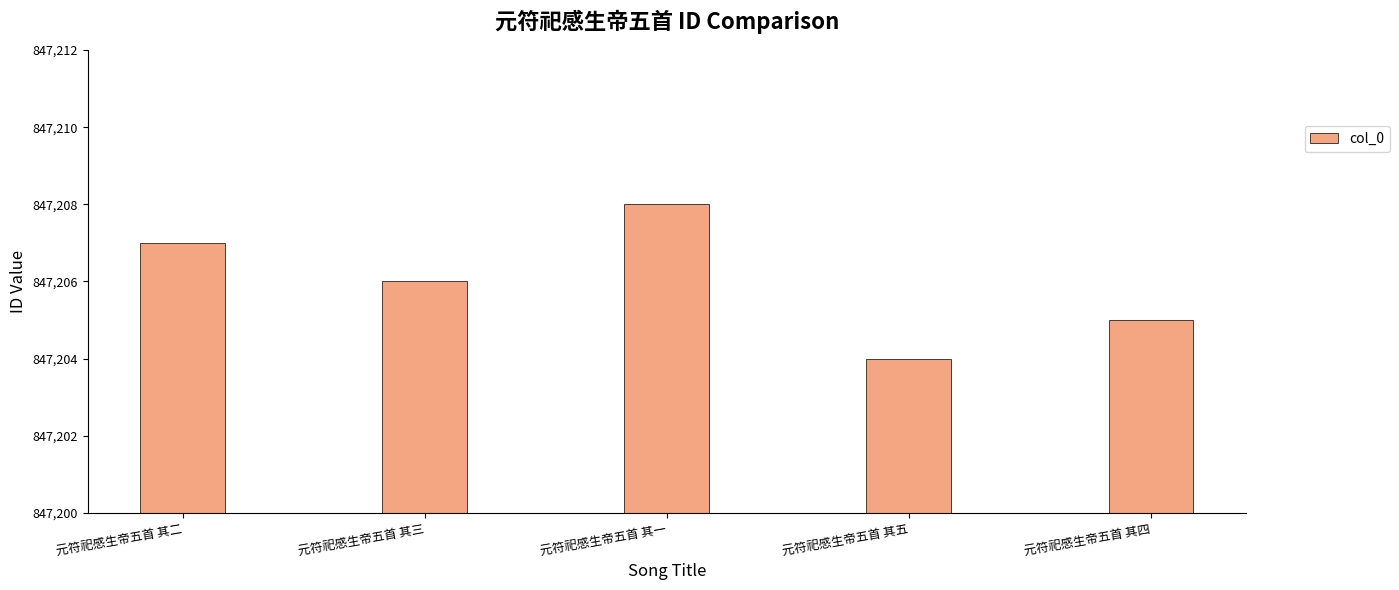

Reading left to right, transcribe all the data shown in this chart.

元符祀感生帝五首 其二=847207	元符祀感生帝五首 其三=847206	元符祀感生帝五首 其一=847208	元符祀感生帝五首 其五=847204	元符祀感生帝五首 其四=847205